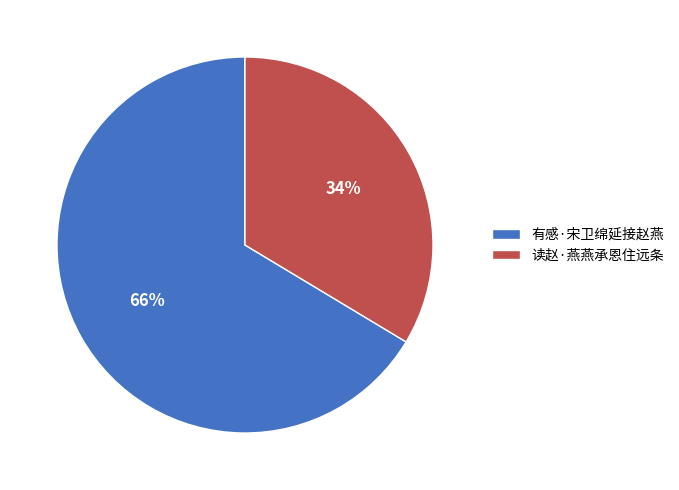

Do 有感·宋卫绵延接赵燕 and 读赵·燕燕承恩住远条 together represent more than half of the pie?

Yes